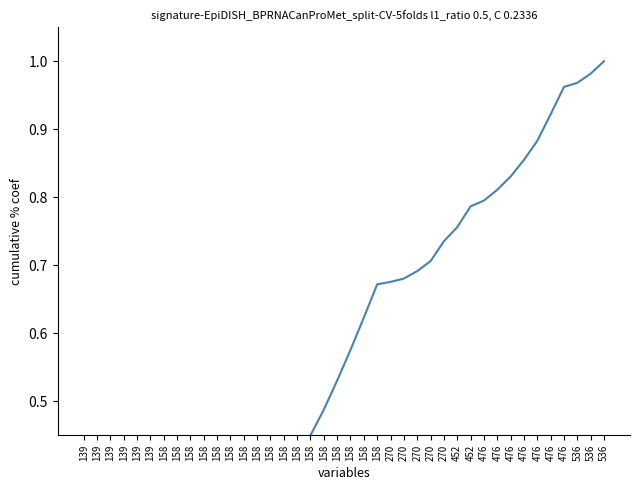

Reading left to right, what are all the values shown in this chart?

139=0.0	139=0.0	139=0.0	139=0.1	139=0.1	139=0.2	158=0.2	158=0.2	158=0.2	158=0.2	158=0.2	158=0.3	158=0.3	158=0.3	158=0.3	158=0.4	158=0.4	158=0.5	158=0.5	158=0.5	158=0.6	158=0.6	158=0.7	270=0.7	270=0.7	270=0.7	270=0.7	270=0.7	452=0.8	452=0.8	476=0.8	476=0.8	476=0.8	476=0.9	476=0.9	476=0.9	476=1.0	536=1.0	536=1.0	536=1.0